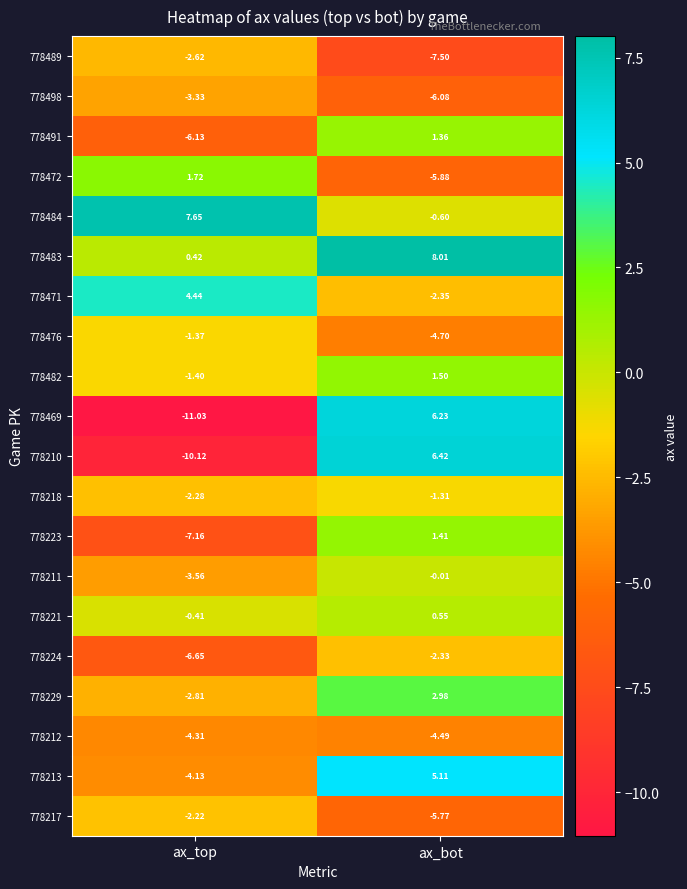

At which label does 778210 first exceed 6?

ax_bot